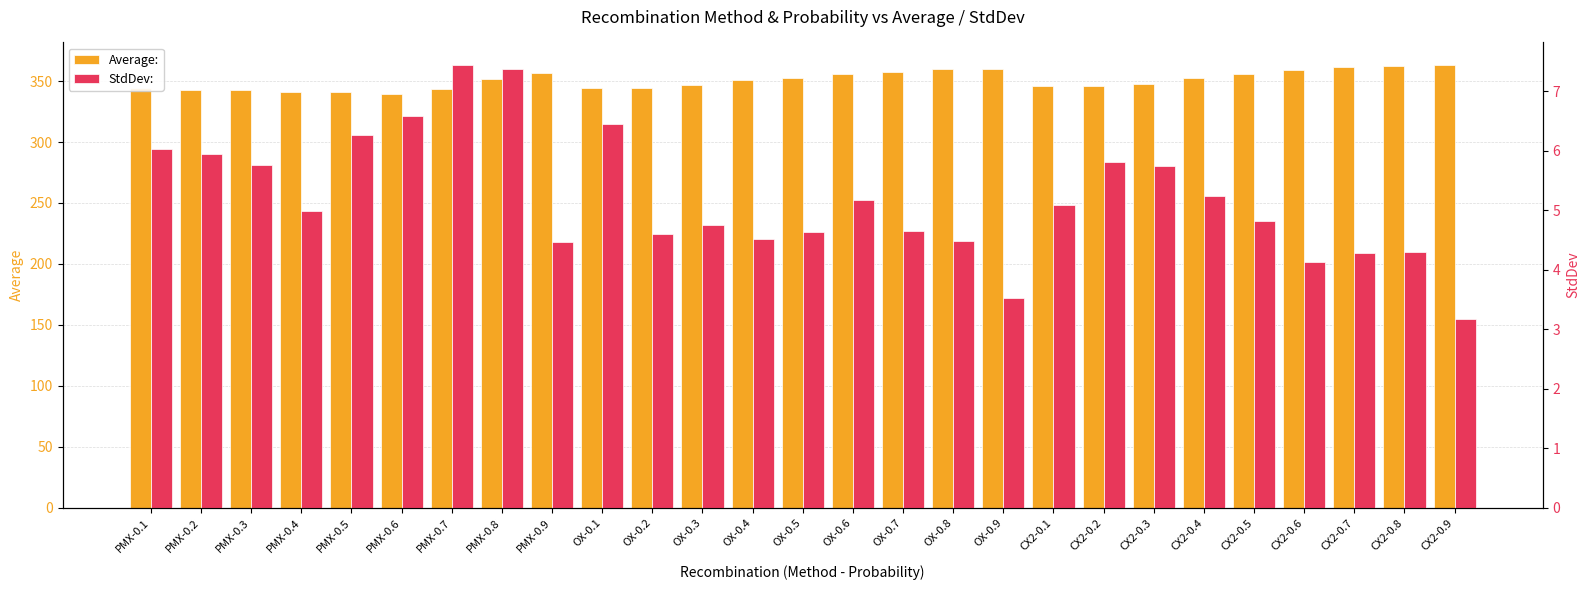

What is the difference between the StdDev: values at CX2-0.9 and PMX-0.3?

2.6